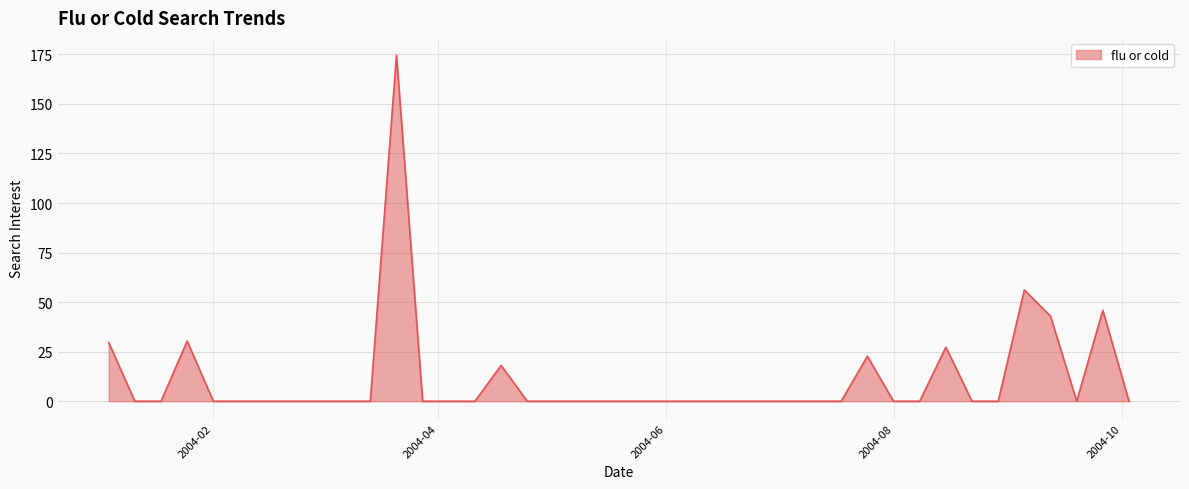

What is the greatest value displayed?

174.6